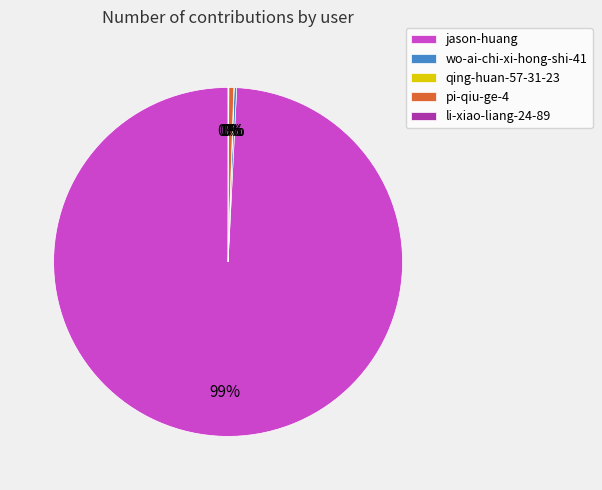

To the nearest percent, what is the average slice percentage?

20%